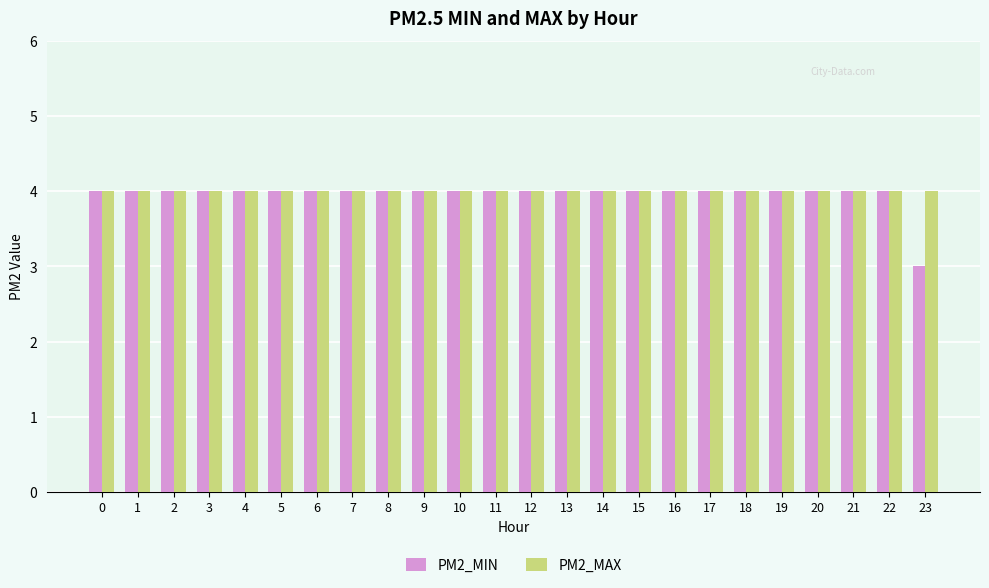

Does the chart contain any negative values?

No